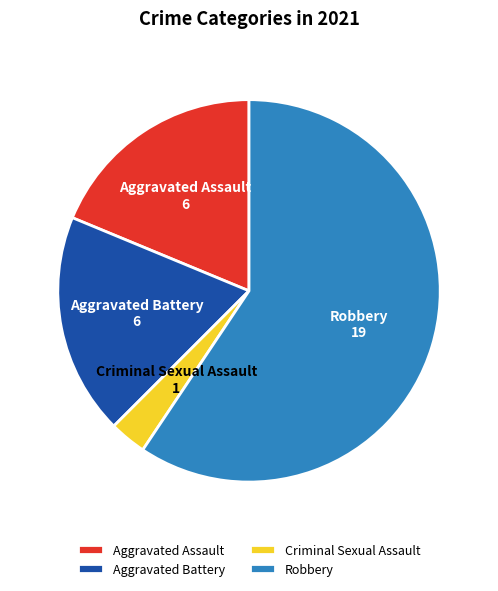

How many slices are in this pie chart?

4